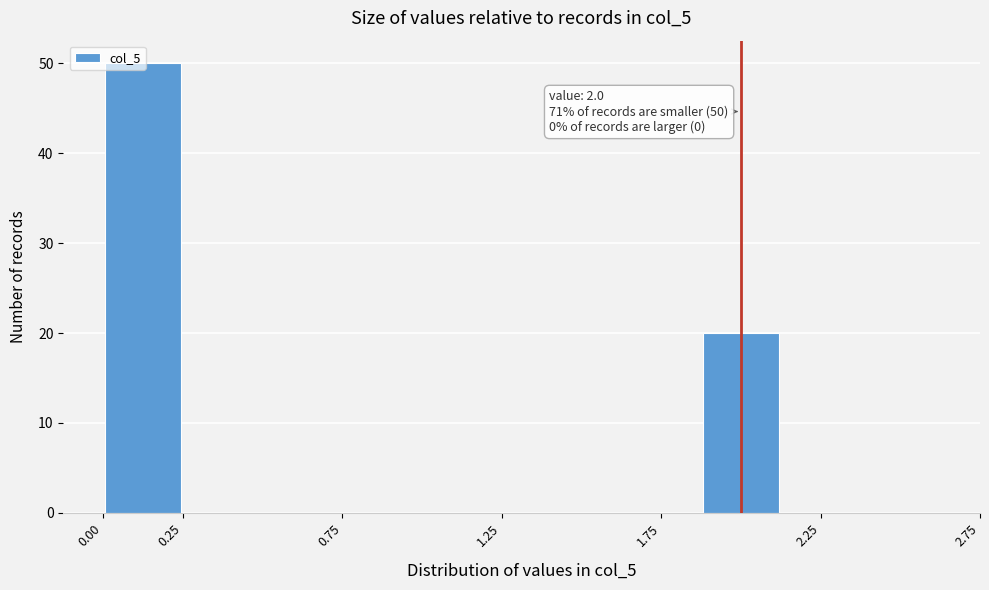

Which range on the x-axis has the tallest bar?

0.00 to 0.25